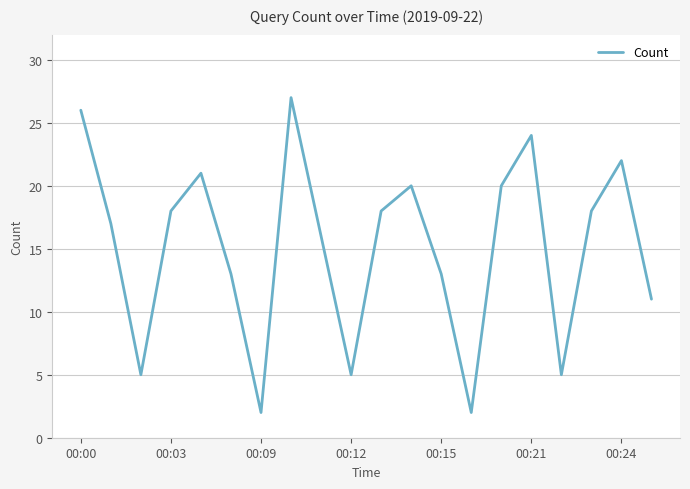

What is the minimum value shown in the chart?

2